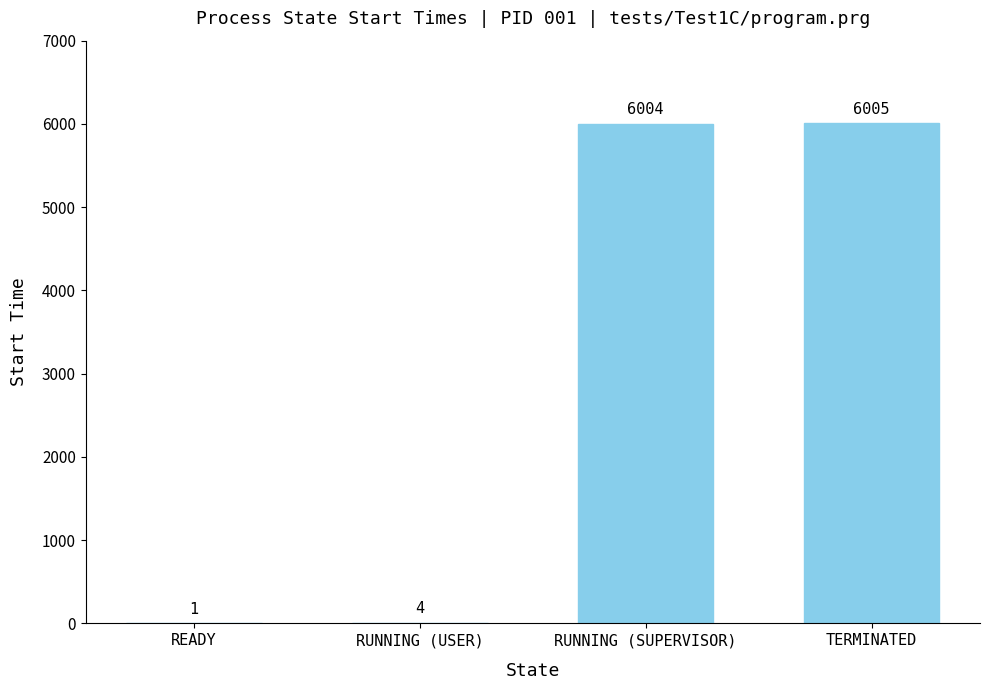

What is the sum of the values at TERMINATED and READY?

6006